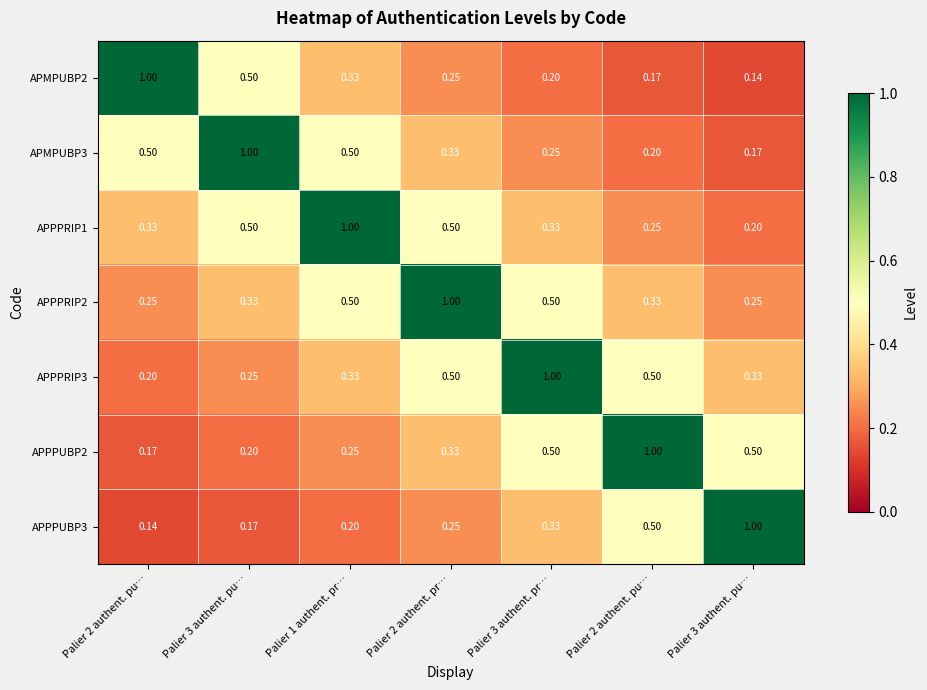

Count the number of data series in this chart.

7